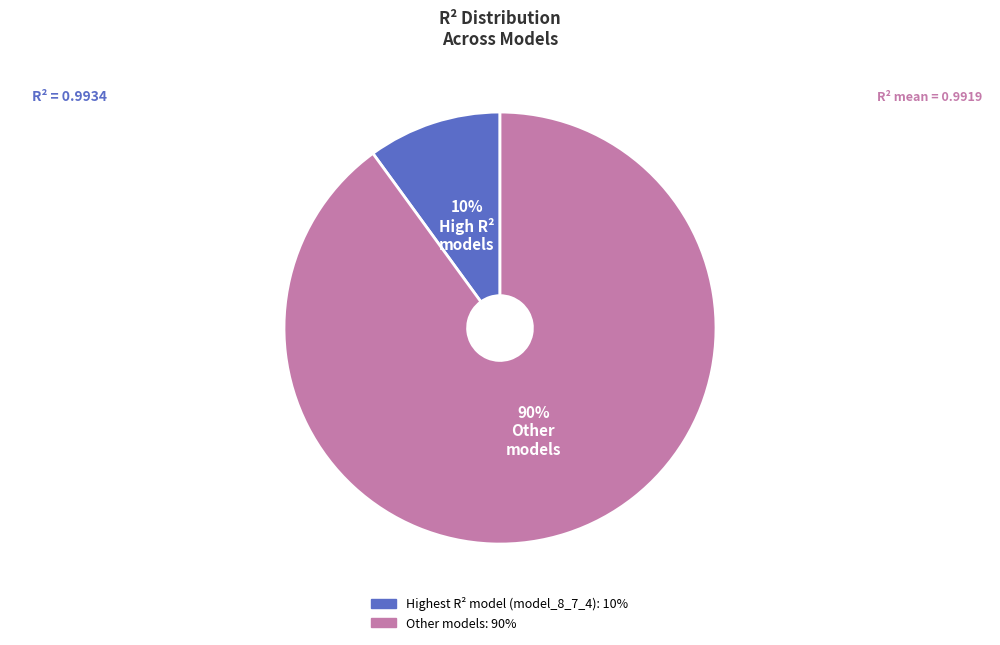

Is there a majority slice in this chart?

Yes